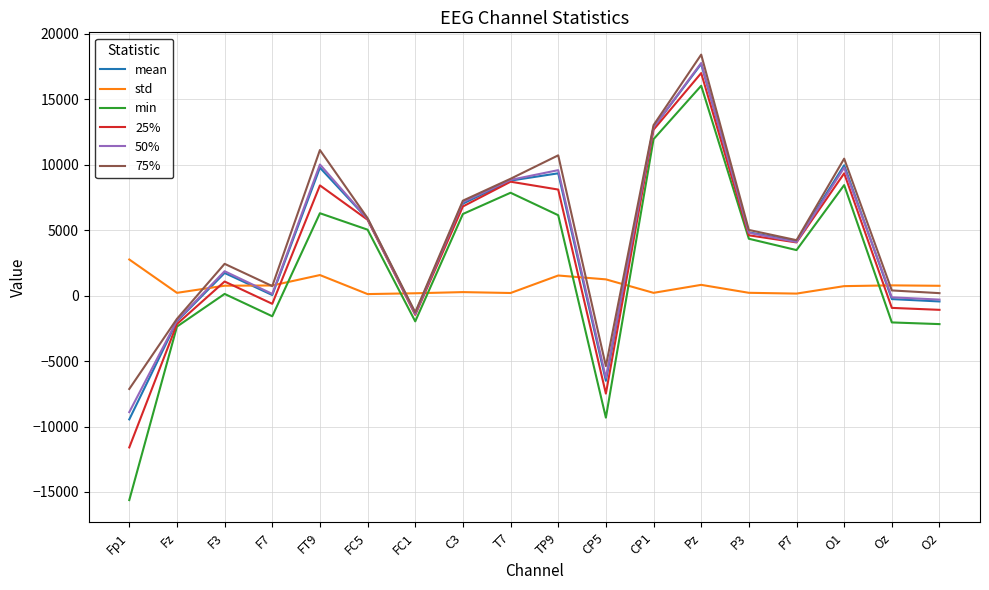

What is the total value across all series at CP5?

-33721.9